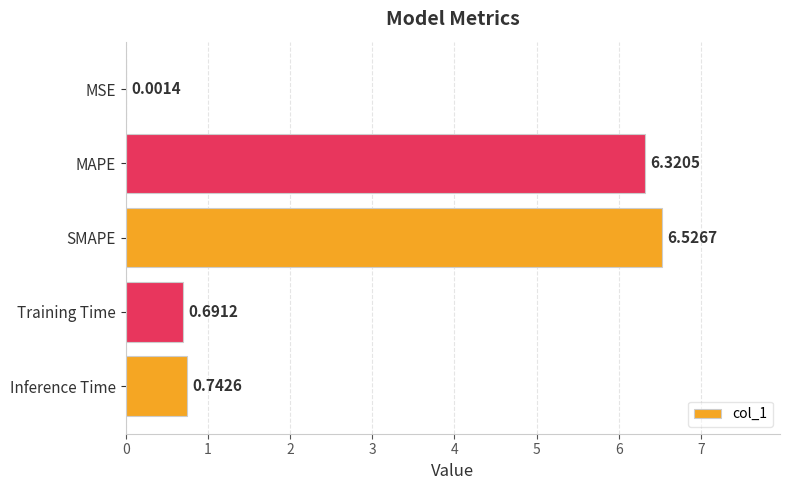

Which label corresponds to the largest value in the chart?

SMAPE